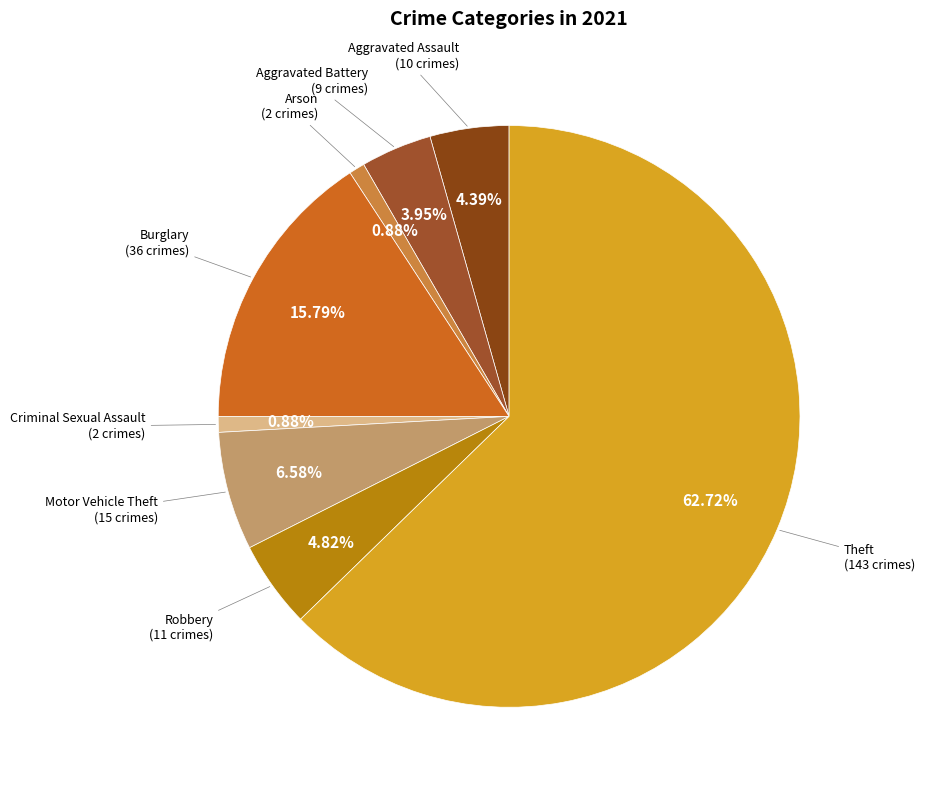

How many slices are in this pie chart?

8